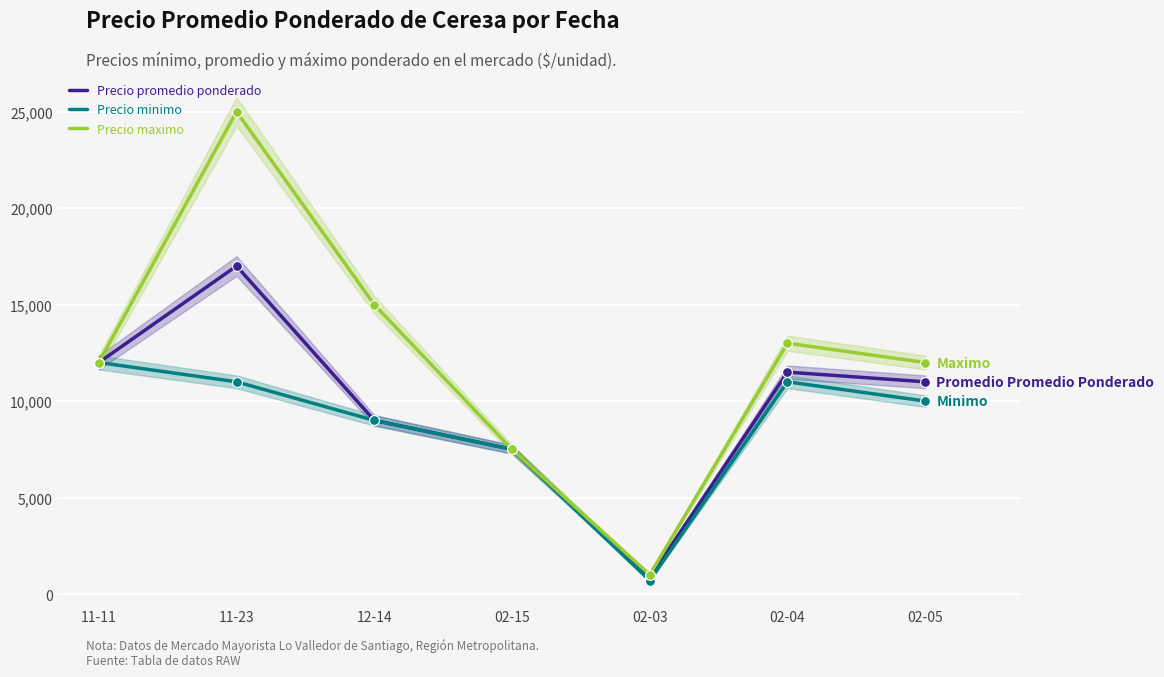

Which series reaches the minimum Y coordinate?

Precio minimo